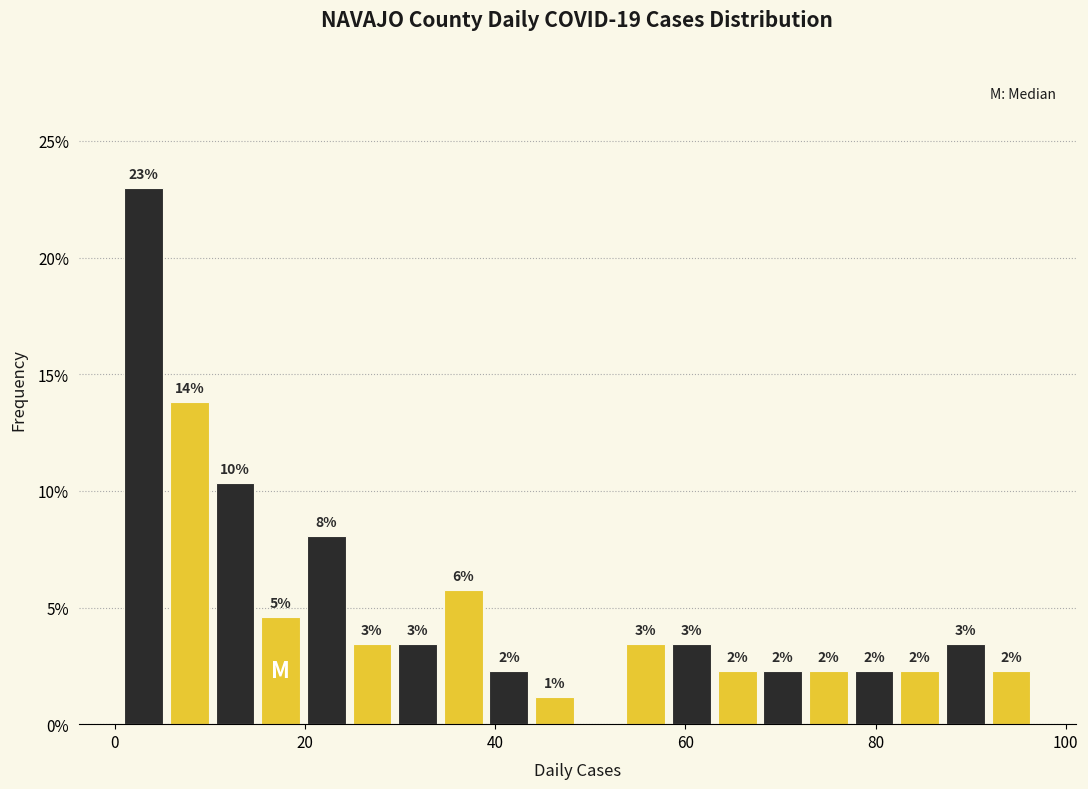

Around what value on the x-axis is the tallest bar? Give the approximate position of its centre, as read against the axis.

4